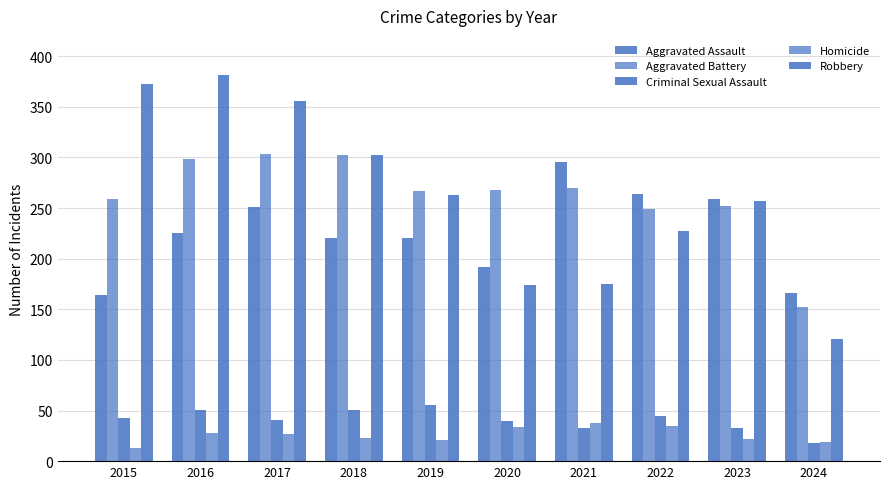

The value of Robbery at 2023 is 257. True or false?

True